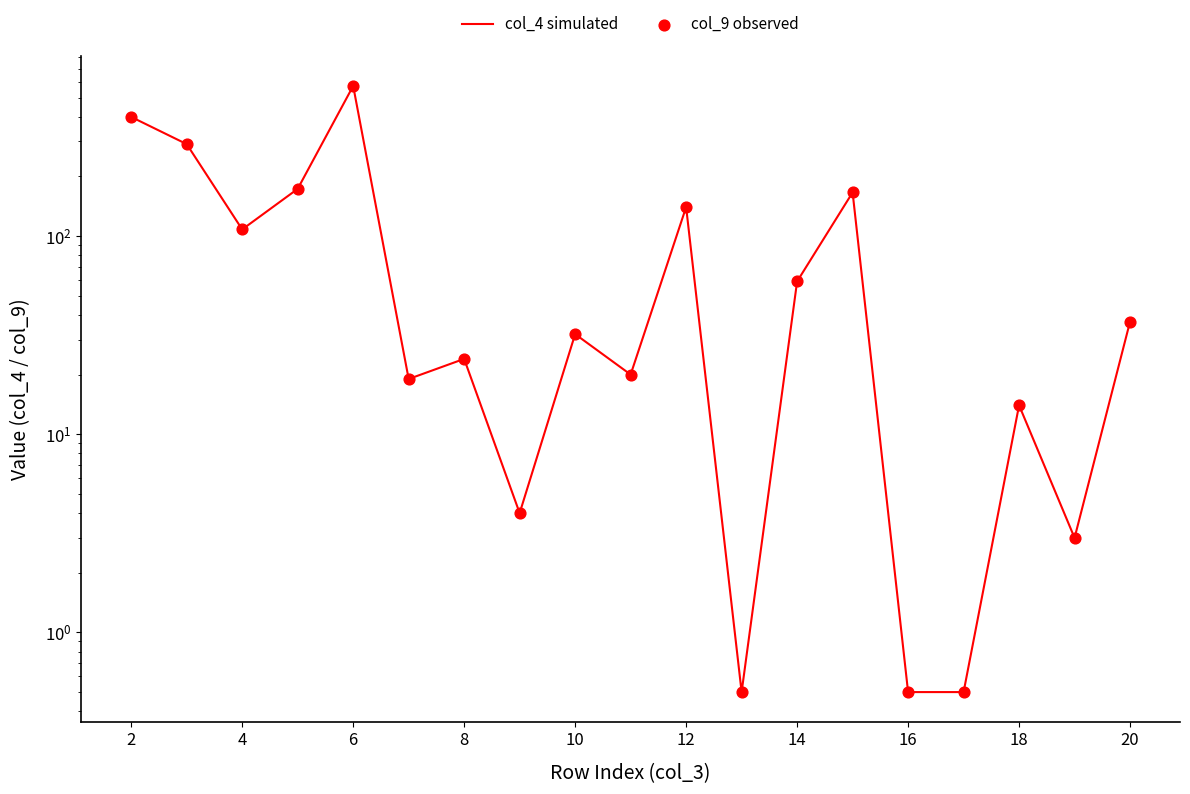

Which series has the widest spread of Y values?

col_4 simulated